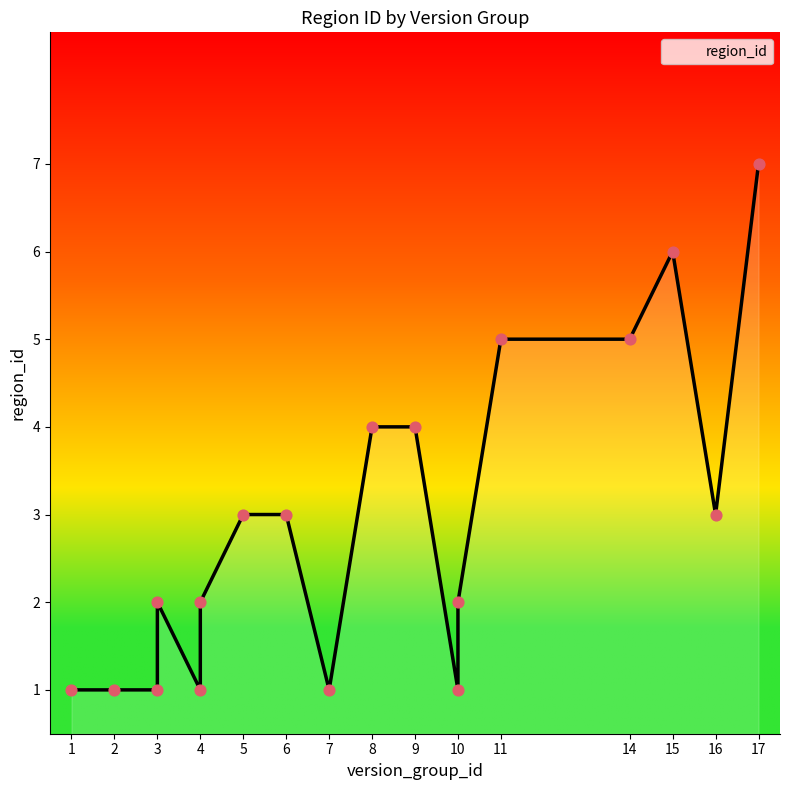

What is the change in value from 1 to 14?

+4